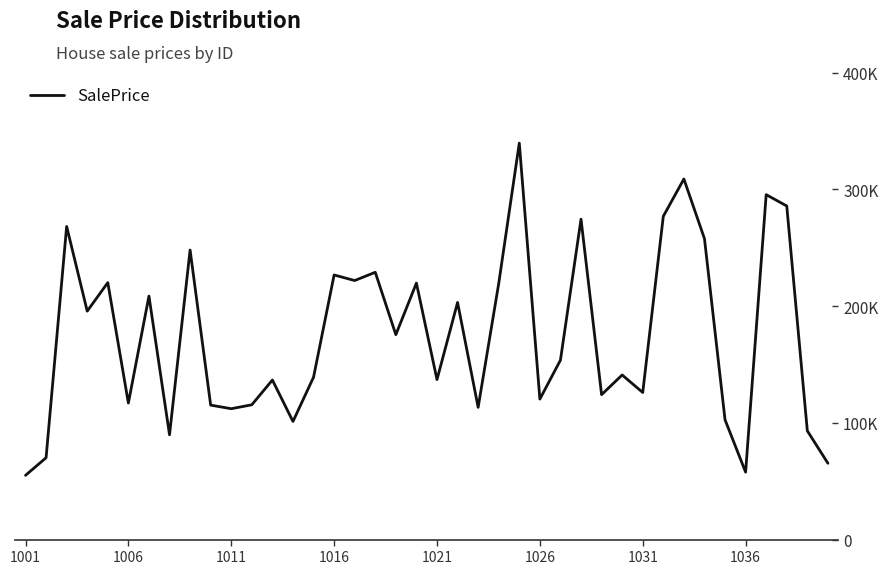

Does the chart have visible grid lines?

No